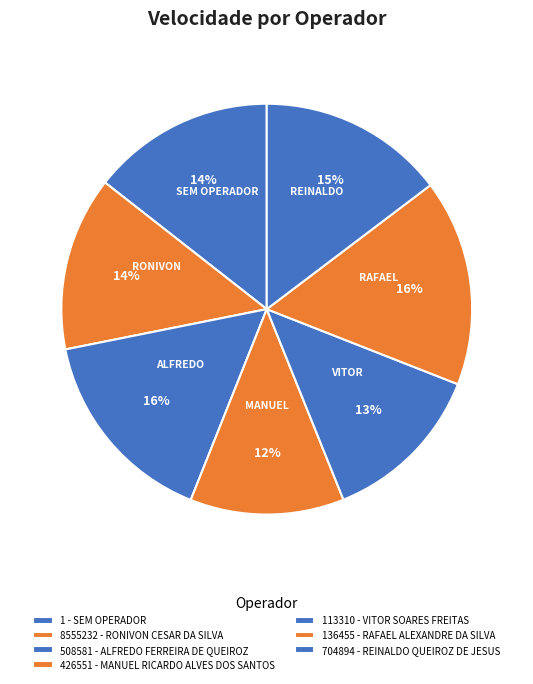

How many segments does this pie chart have?

7